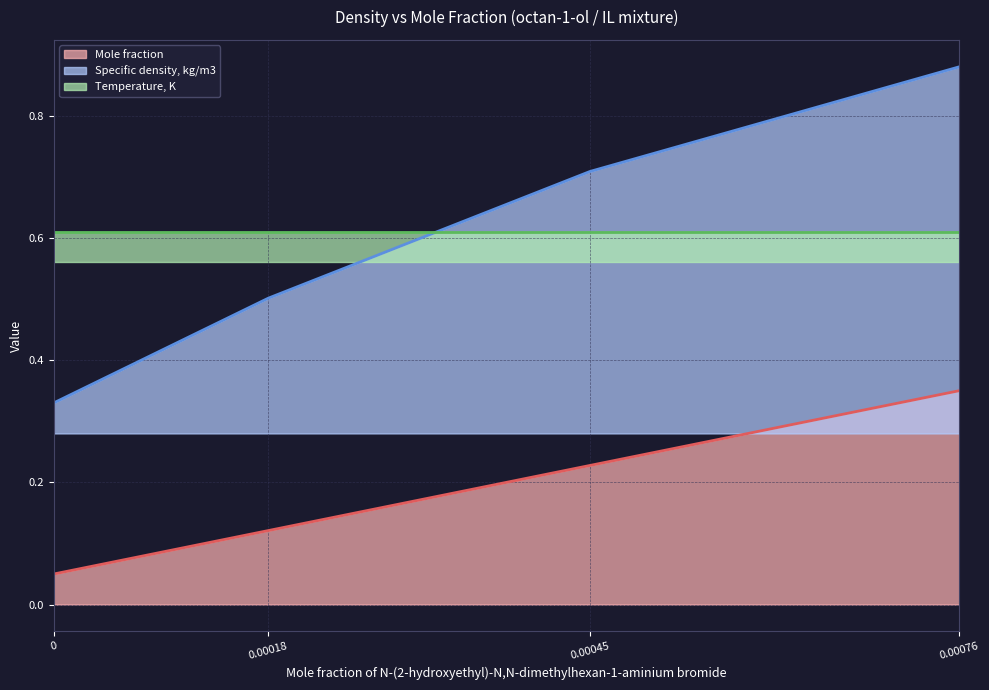

At which category does the chart reach its peak across all series?

0.00076